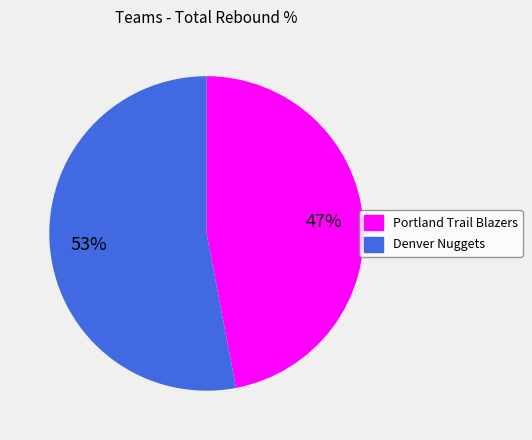

To the nearest percent, what is the average slice percentage?

50%